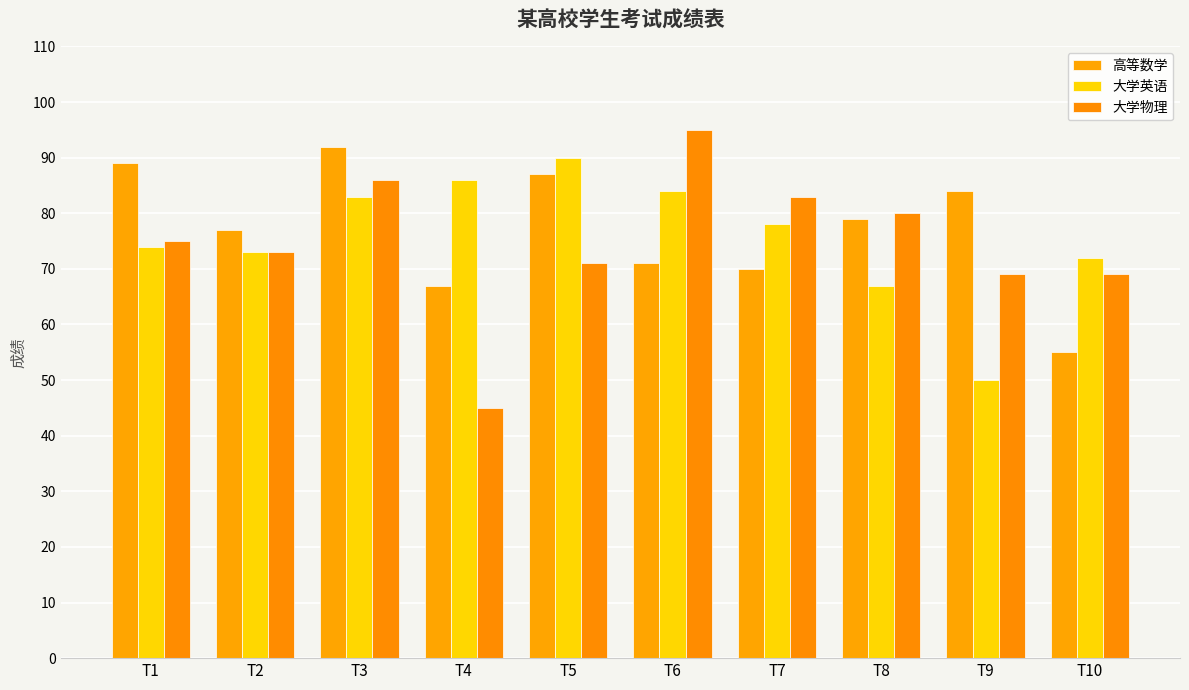

Rank the series at T6 from lowest to highest value.

高等数学, 大学英语, 大学物理